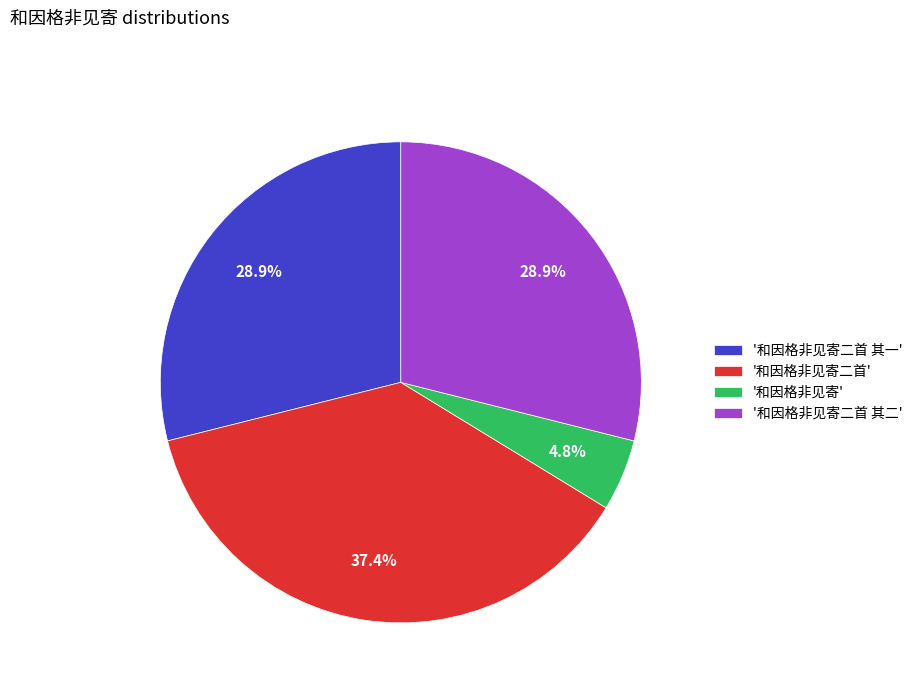

Which category has the smallest portion of the pie?

'和因格非见寄'